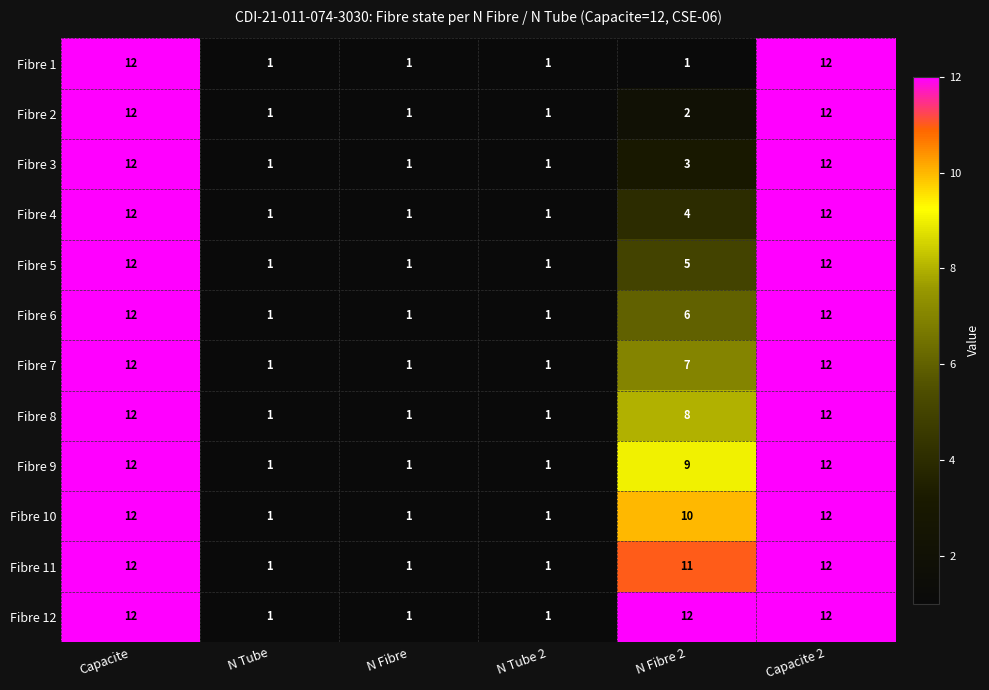

Is it true that Fibre 5 equals 6 at Capacite 2?

False